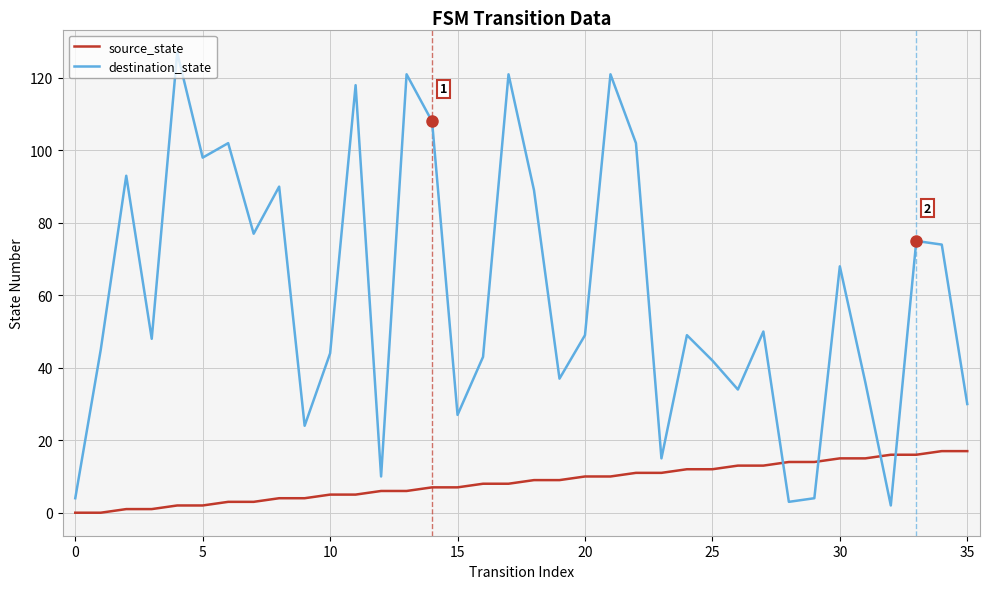

Rank the series by their maximum value, from lowest to highest.

source_state, destination_state